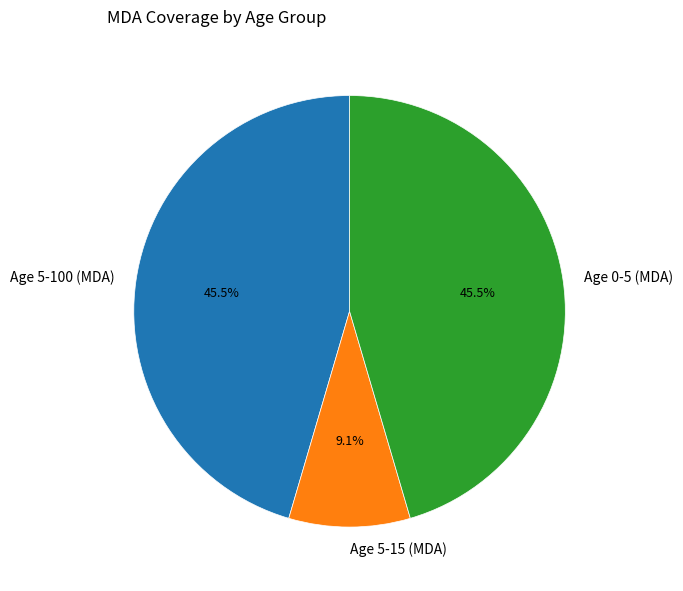

Count the number of slices in the pie.

3